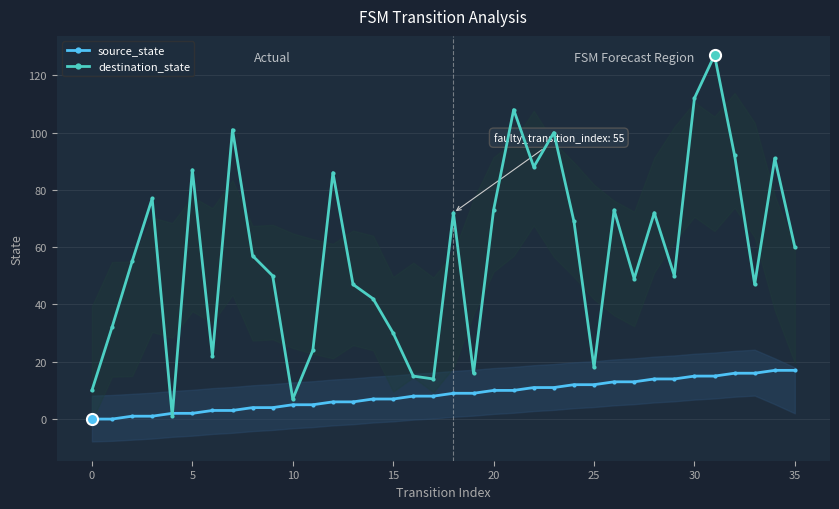

Is the value of destination_state at 11 greater than the value of source_state at 16?

Yes